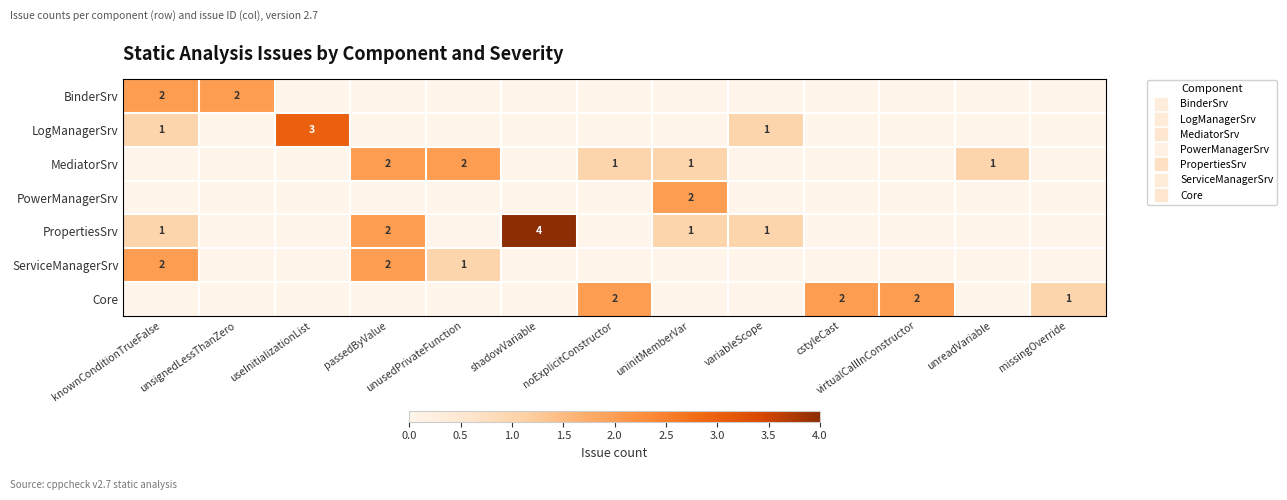

At which category is the sum across all series the highest?

knownConditionTrueFalse